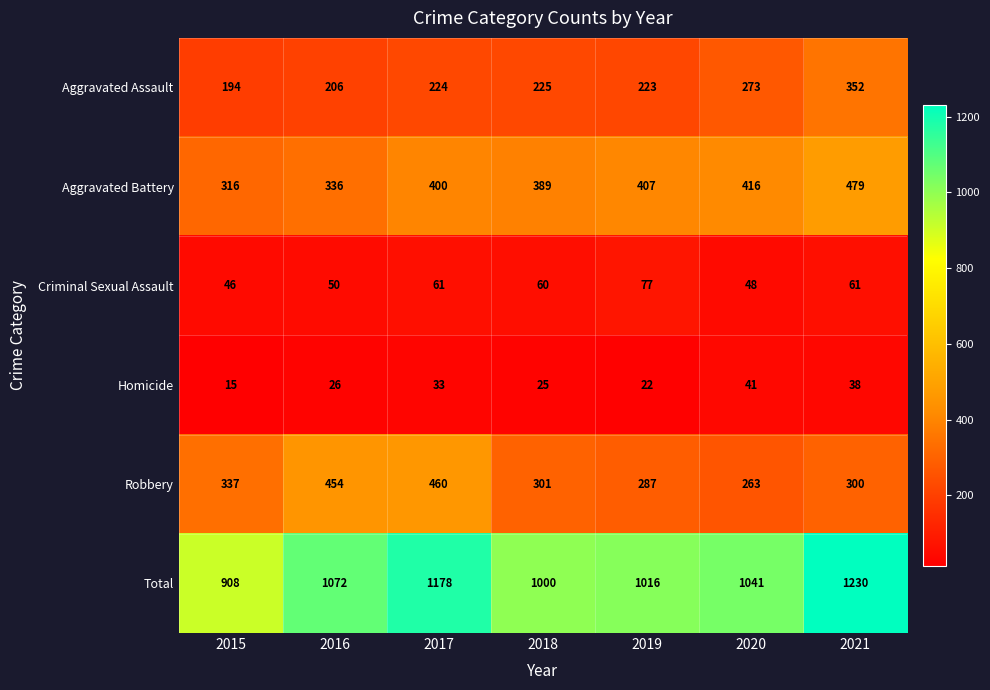

Which label corresponds to the smallest value in the chart?

2015